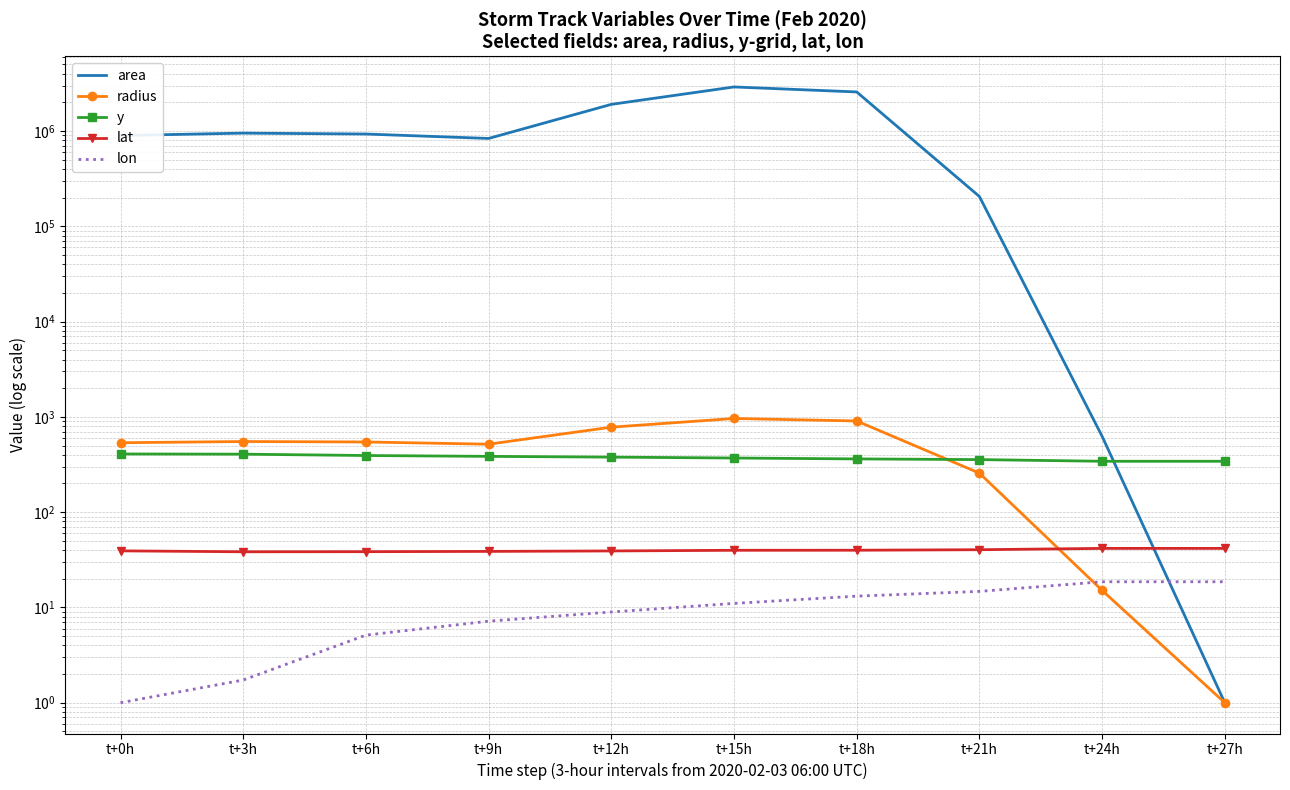

What is the highest value of the y series?

408.0